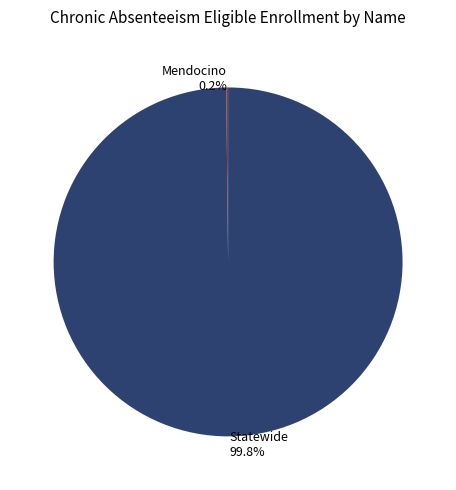

Is there a majority slice in this chart?

Yes